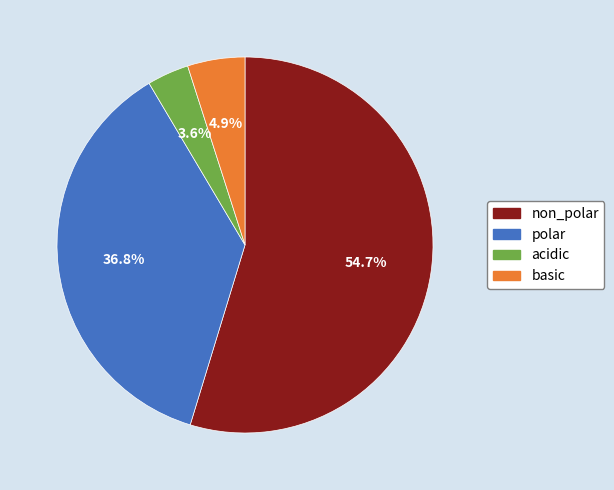

What is the ratio of the value at basic to the value at polar?

0.1